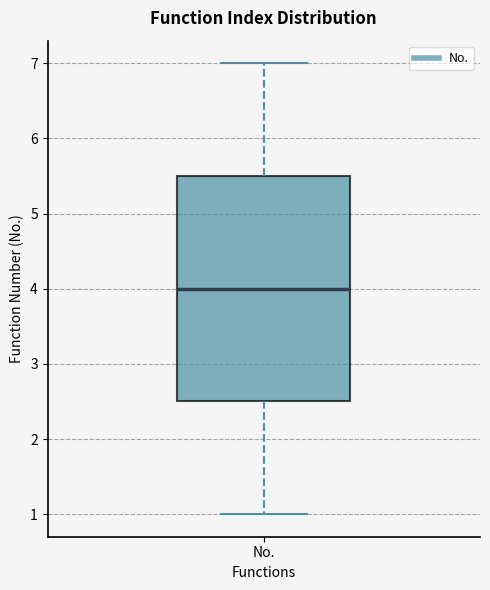

Read this box plot against the y-axis: the position of the median line, the range covered by the box, and the ends of both whiskers. The values are not printed on the chart, so give them approximately, as read against the axis.

median 4.0, box 2.5 to 5.5, whiskers 1.0 to 7.0